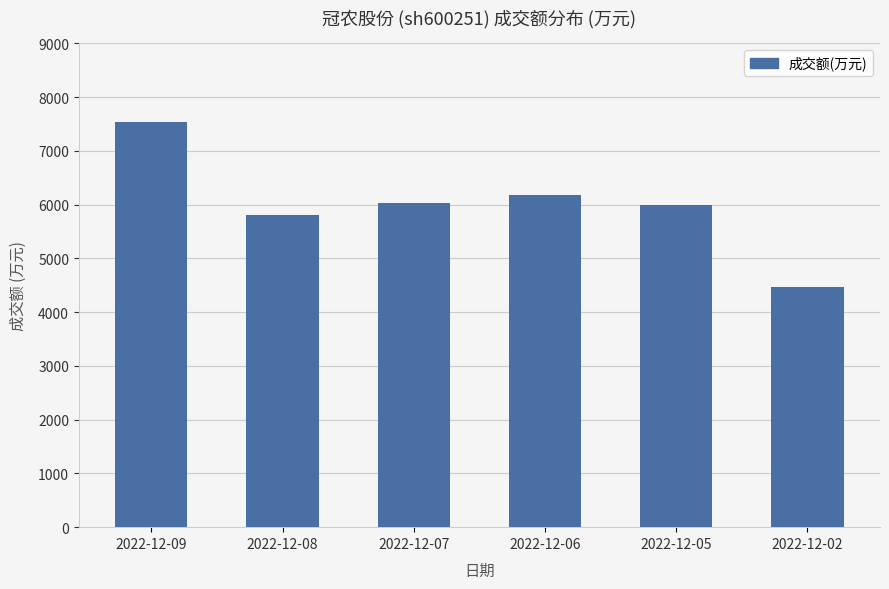

Which category has the highest value across all series?

2022-12-09